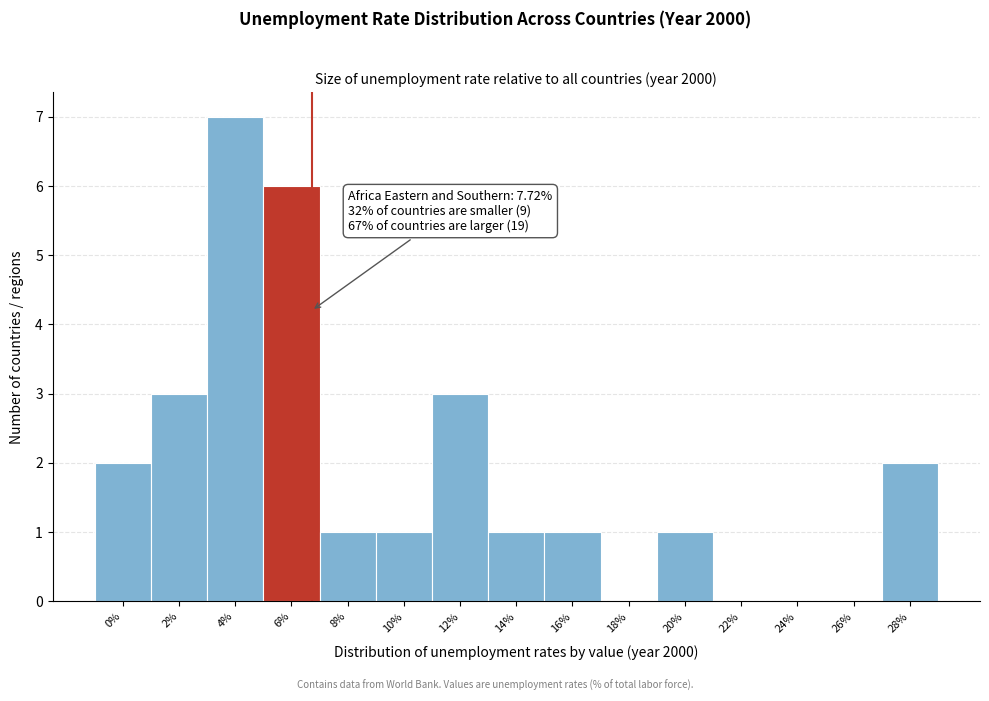

Reading left to right, extract all data points from this chart.

0%=2	2%=3	4%=7	6%=6	8%=1	10%=1	12%=3	14%=1	16%=1	18%=0	20%=1	22%=0	24%=0	26%=0	28%=2